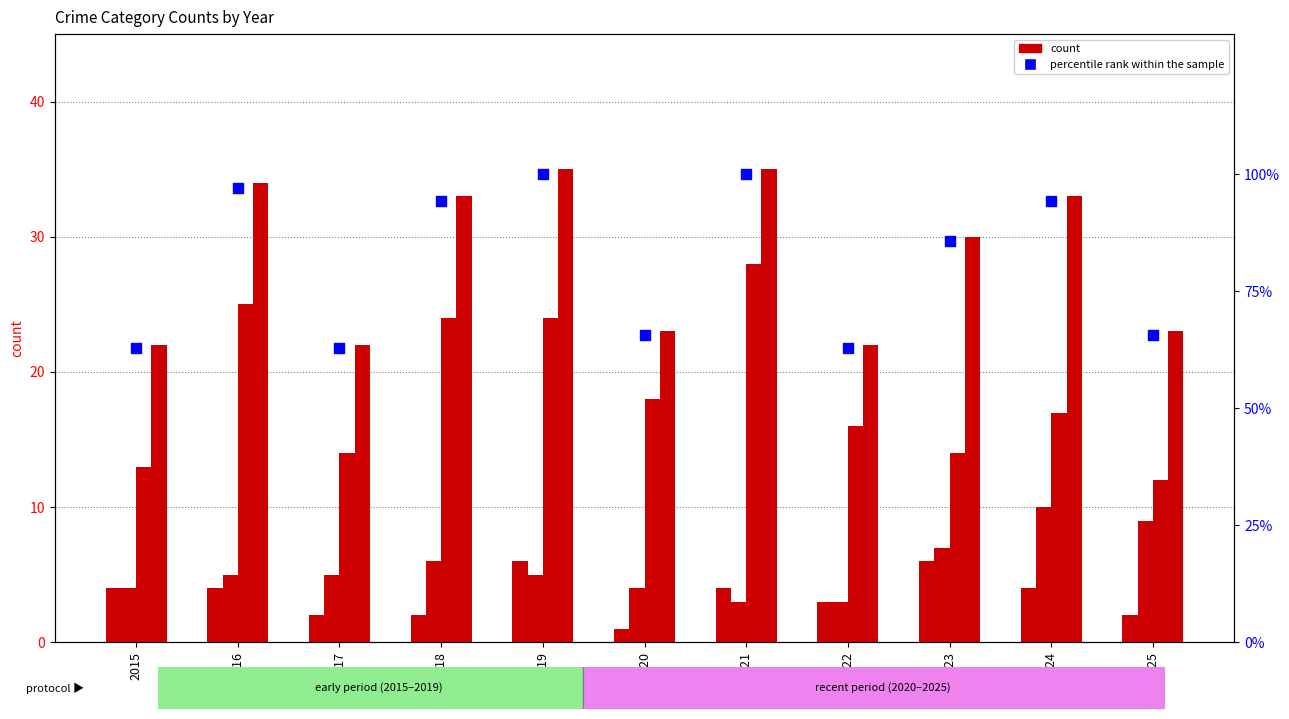

At how many categories does at least one series exceed 8?

11